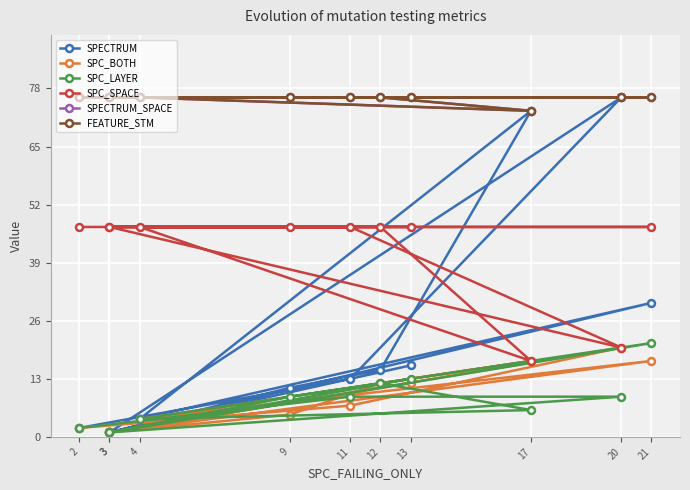

At how many categories does at least one series exceed 60?

11